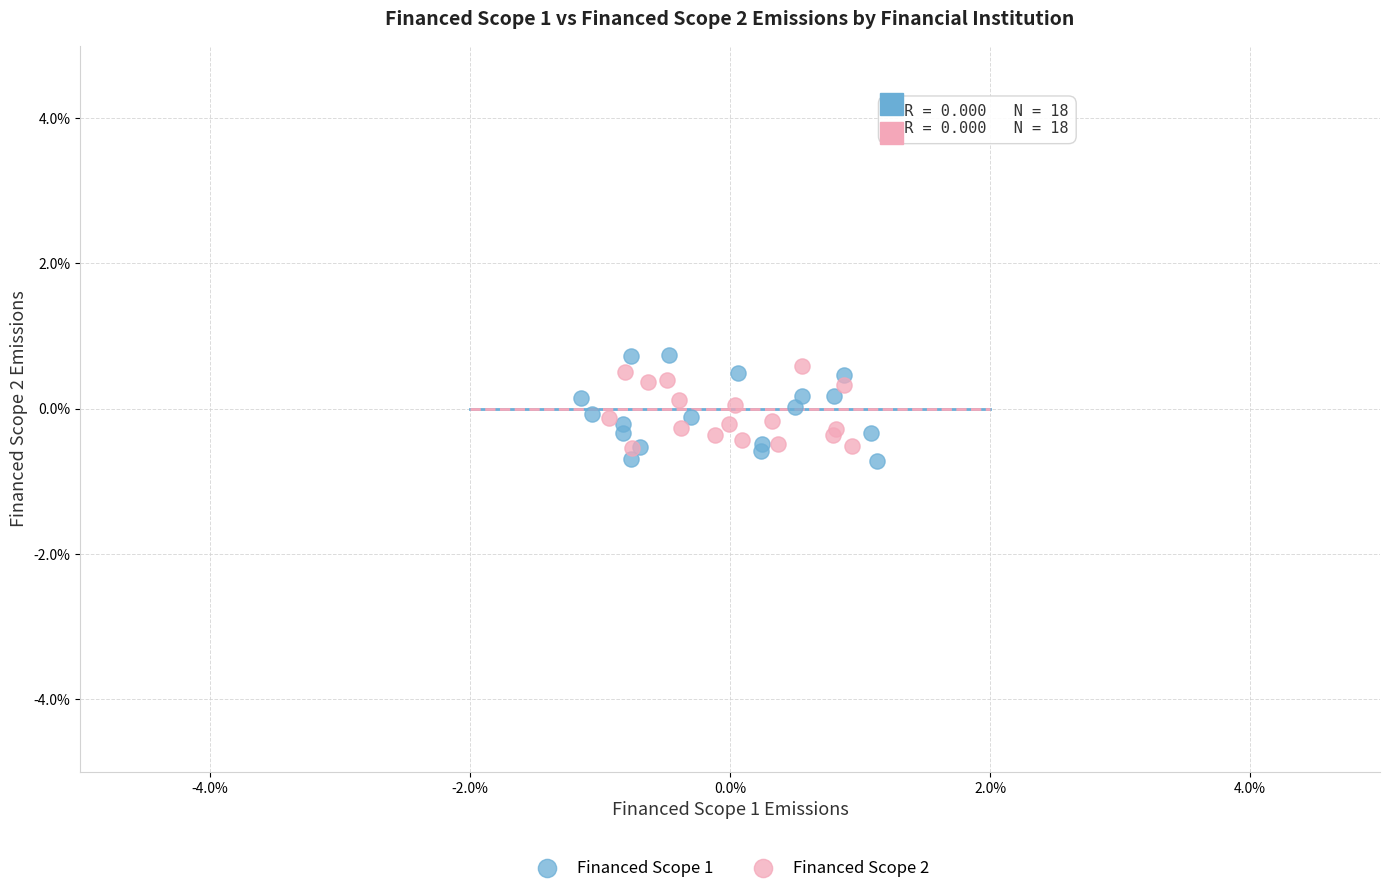

Which series reaches the maximum Y coordinate?

Financed Scope 1